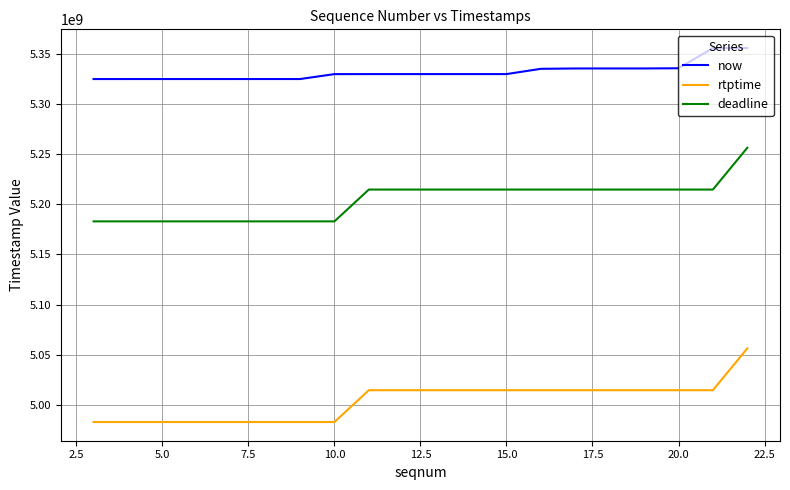

Which series has the largest total across all categories?

now